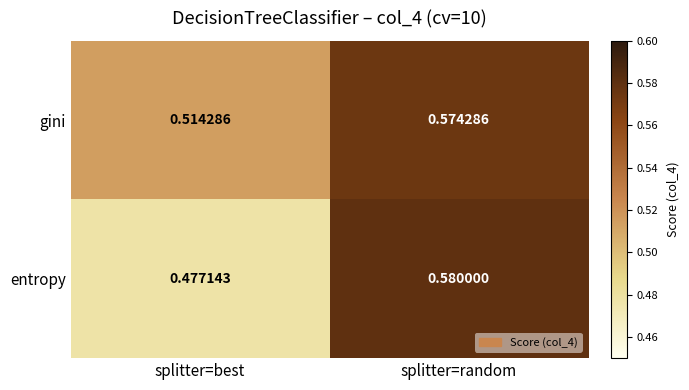

Which series has the largest total across all categories?

gini